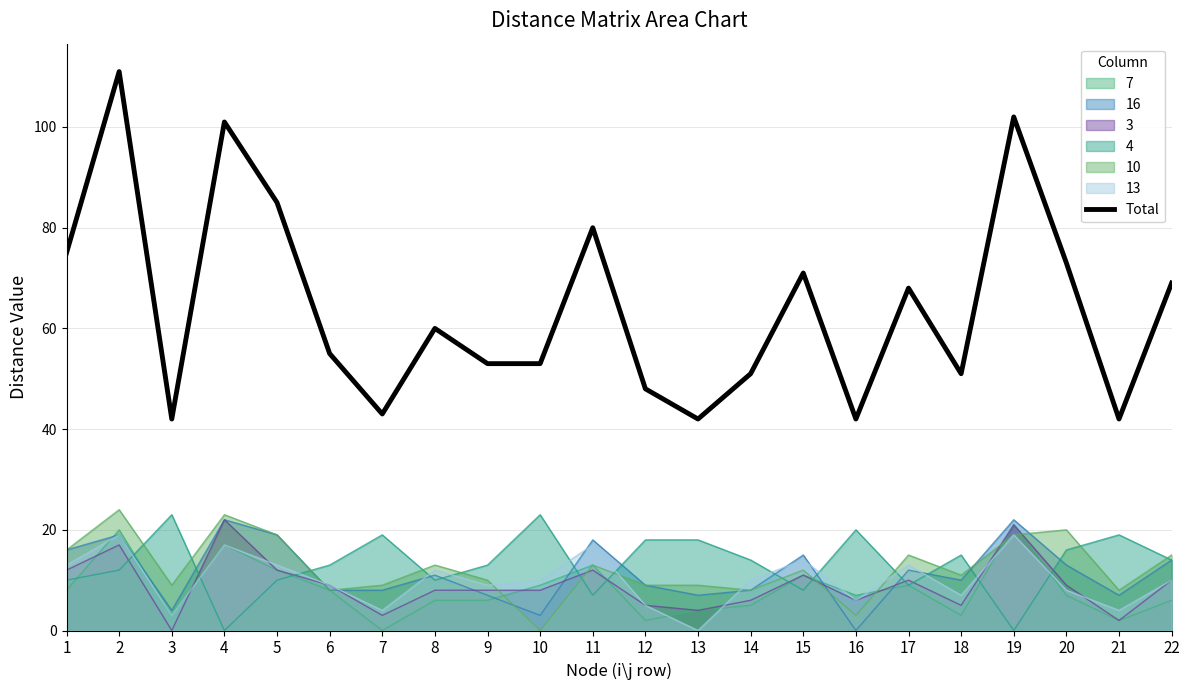

True or false: the data shows 40 at 11.

False